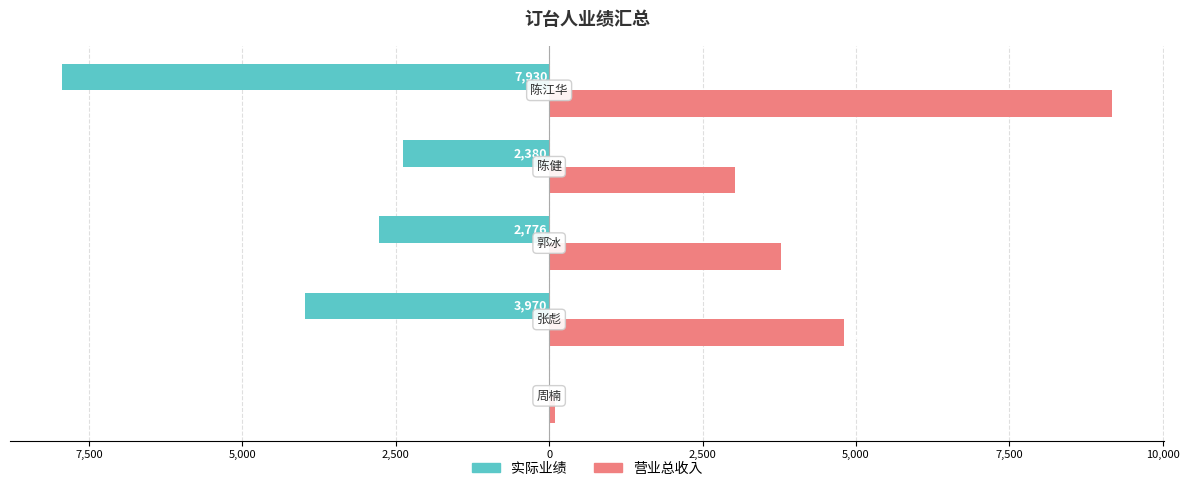

What is the difference between the maximum and minimum values in the 营业总收入 series?

9070